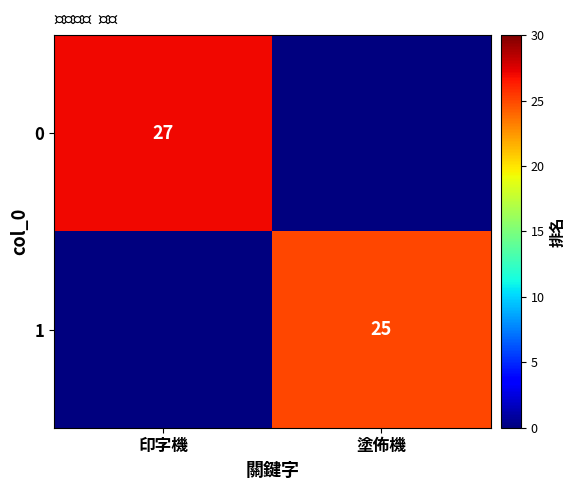

The 1 series shows 25 at 塗佈機. True or false?

True